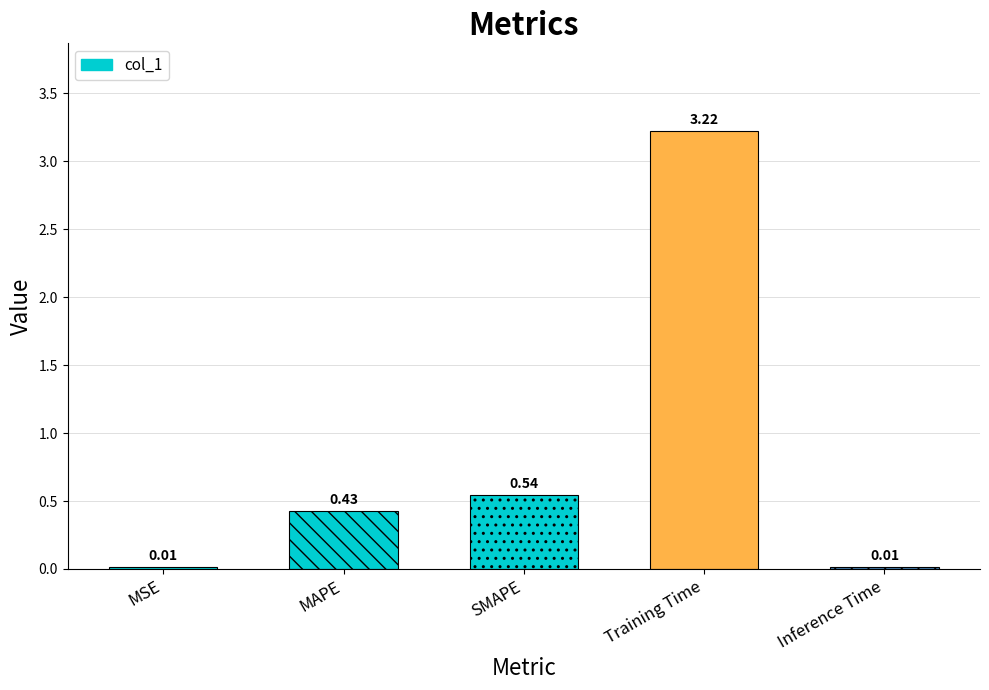

At which category does the chart reach its minimum across all series?

MSE